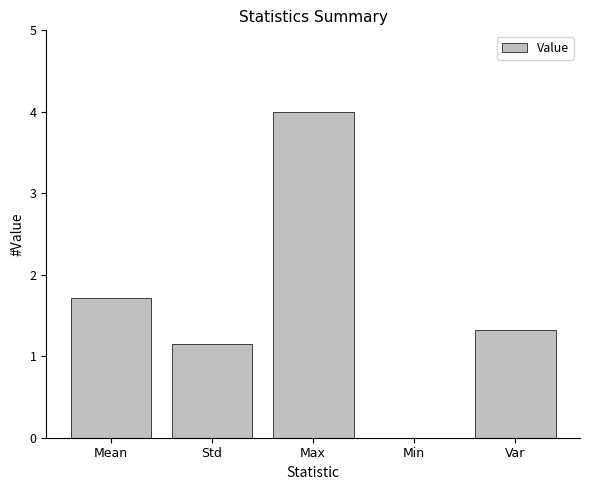

What is the sum of the values at Std and Min?

1.2